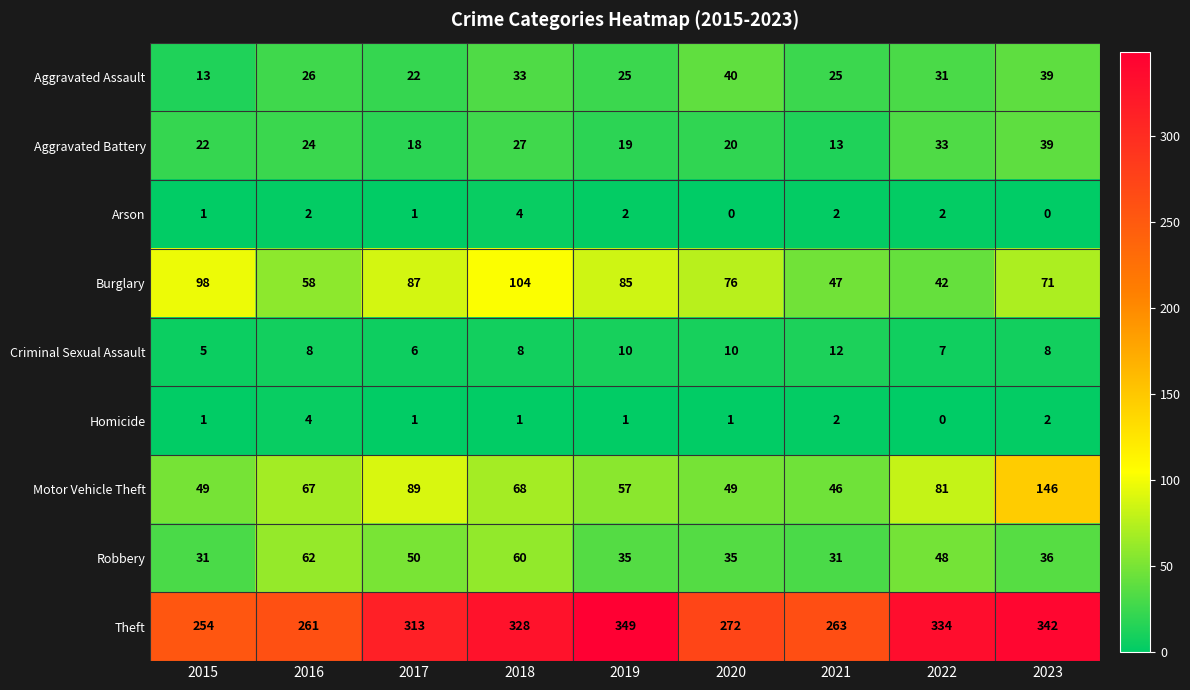

What is the sum of the Motor Vehicle Theft values at 2023 and 2019?

203